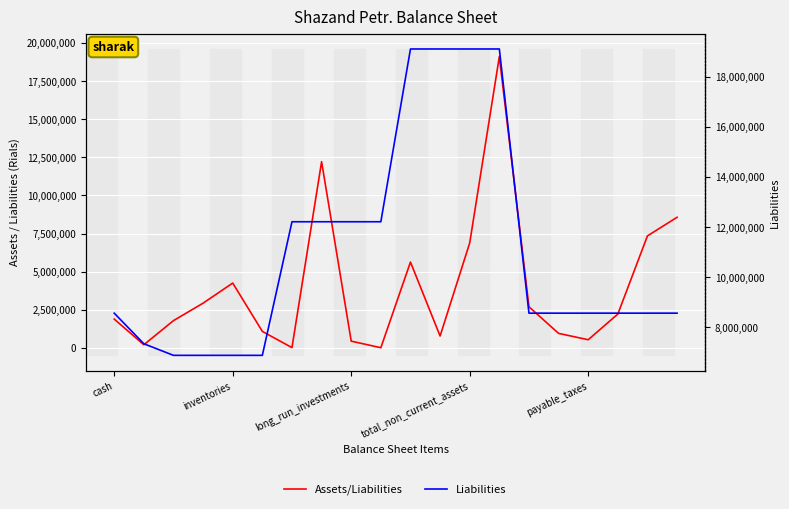

Is it true that Assets/Liabilities equals 3126499 at cash?

False